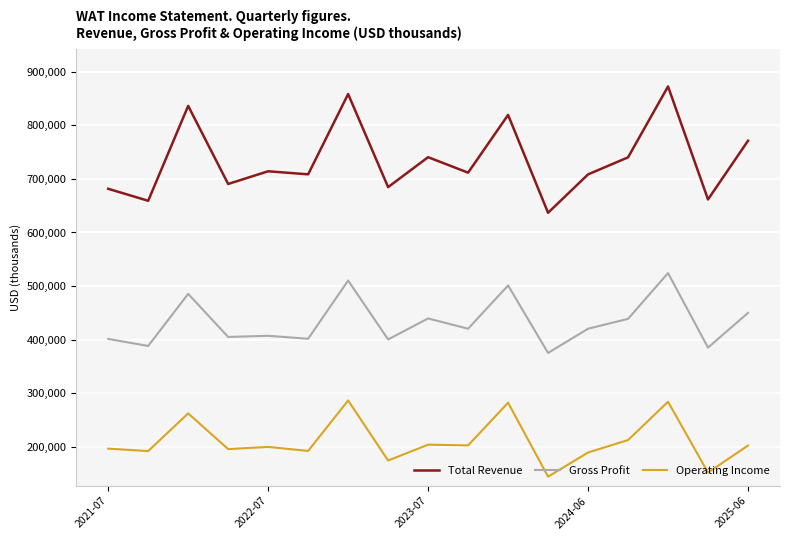

What is the average value of the Gross Profit series?

432529